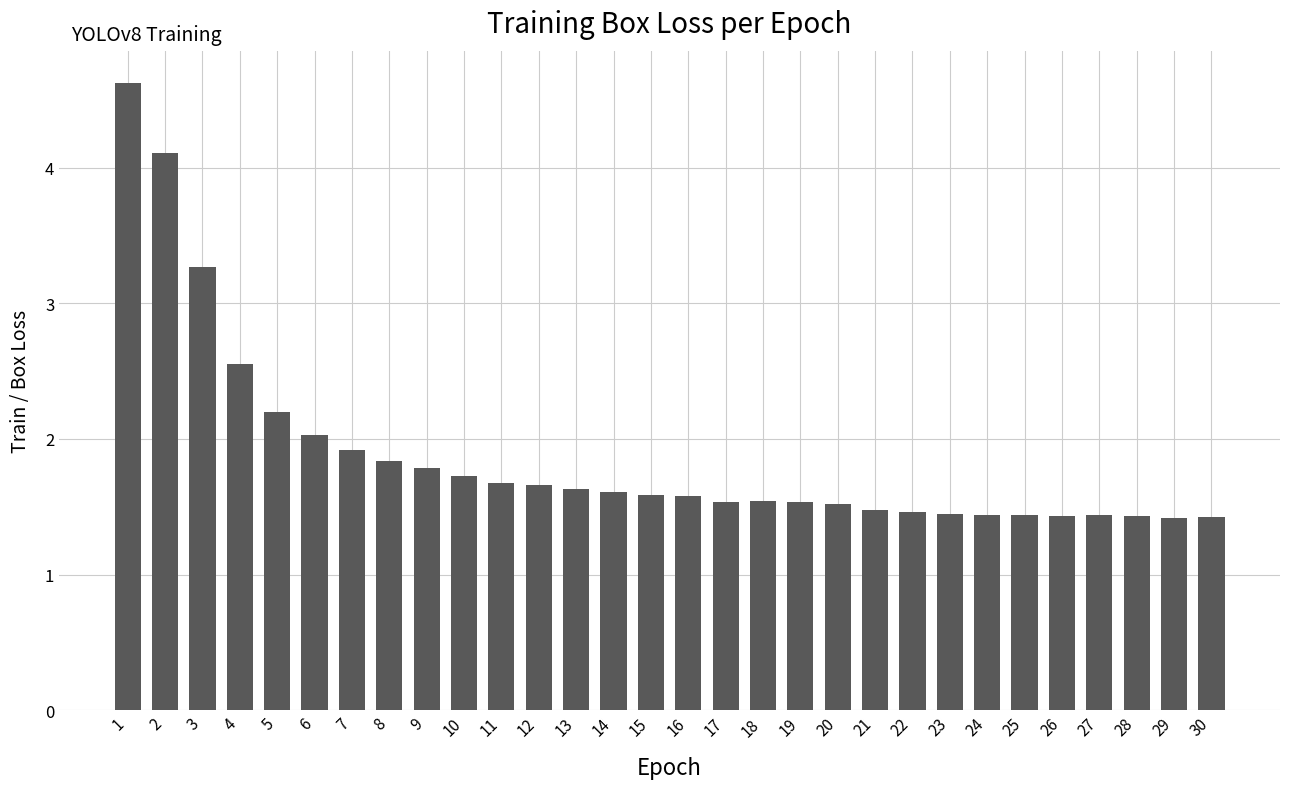

Approximately how many times larger is the value at 30 compared to 2?

0.3